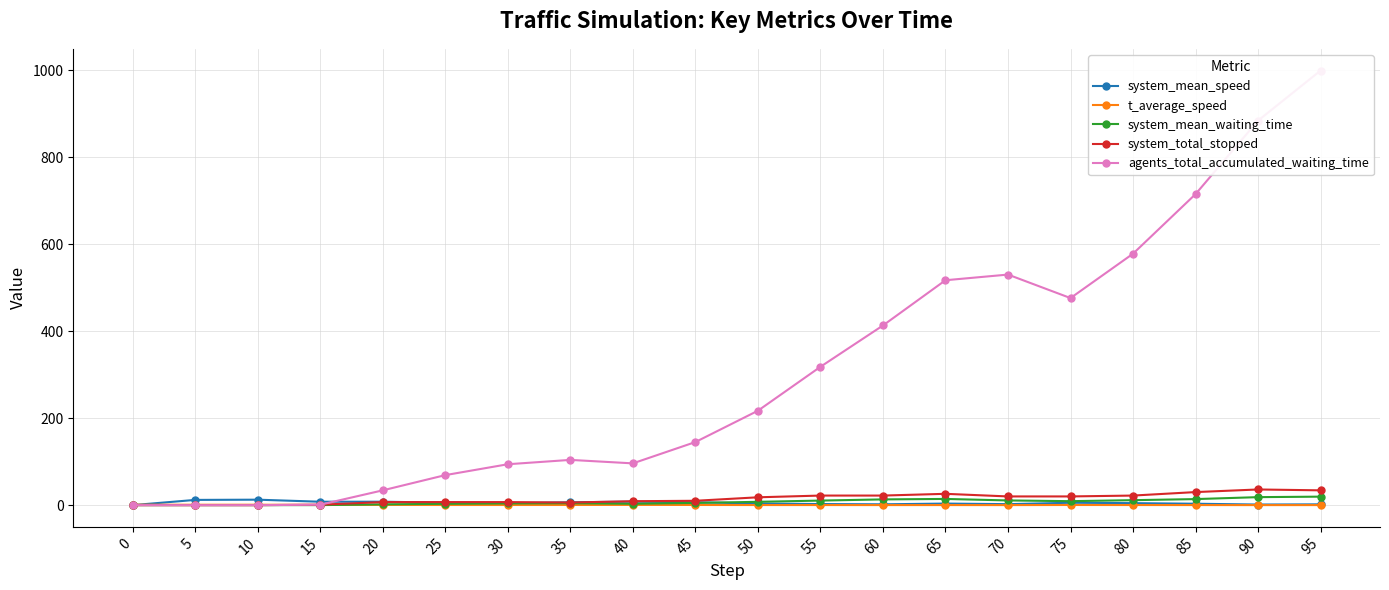

List the labels in order of agents_total_accumulated_waiting_time value, largest first.

95, 90, 85, 80, 70, 65, 75, 60, 55, 50, 45, 35, 40, 30, 25, 20, 15, 0, 5, 10